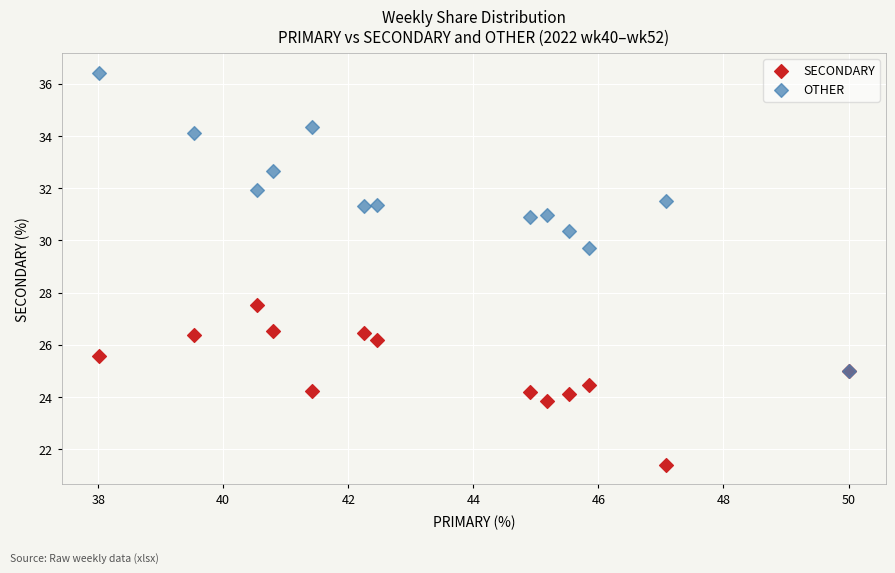

Across all series, what Y value is closest to 28?

27.5